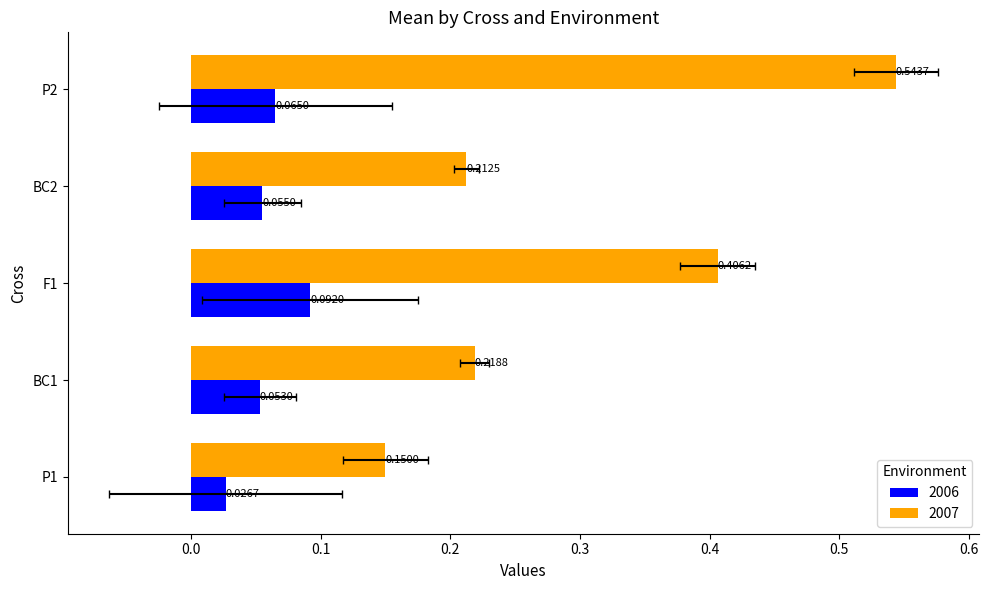

What is the approximate value of 2006 at P2?

0.1